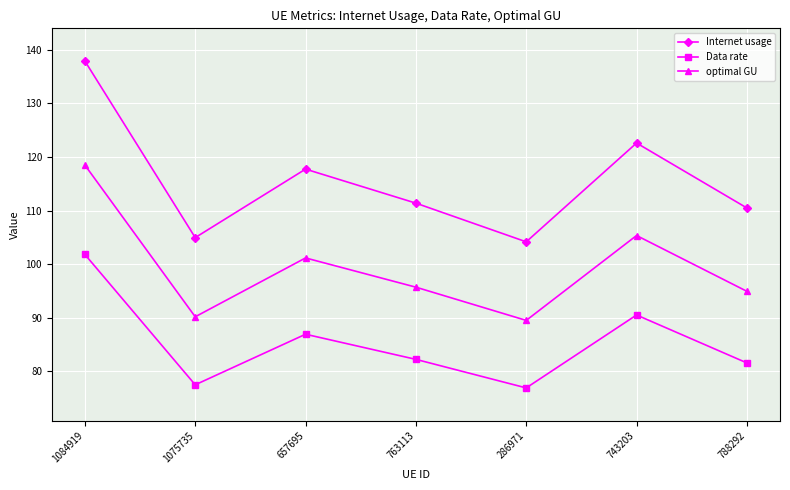

Reading right to left, transcribe all the data shown in this chart.

Internet usage: 110.5	122.6	104.2	111.4	117.7	104.9	137.9
Data rate: 81.5	90.5	76.9	82.2	86.9	77.5	101.8
optimal GU: 94.9	105.3	89.5	95.7	101.1	90.2	118.5